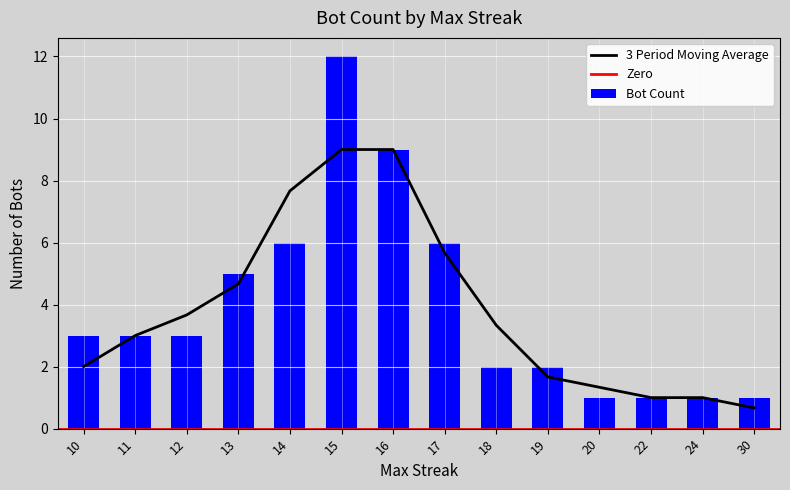

What is the lowest value of the 3 Period Moving Average series?

0.7